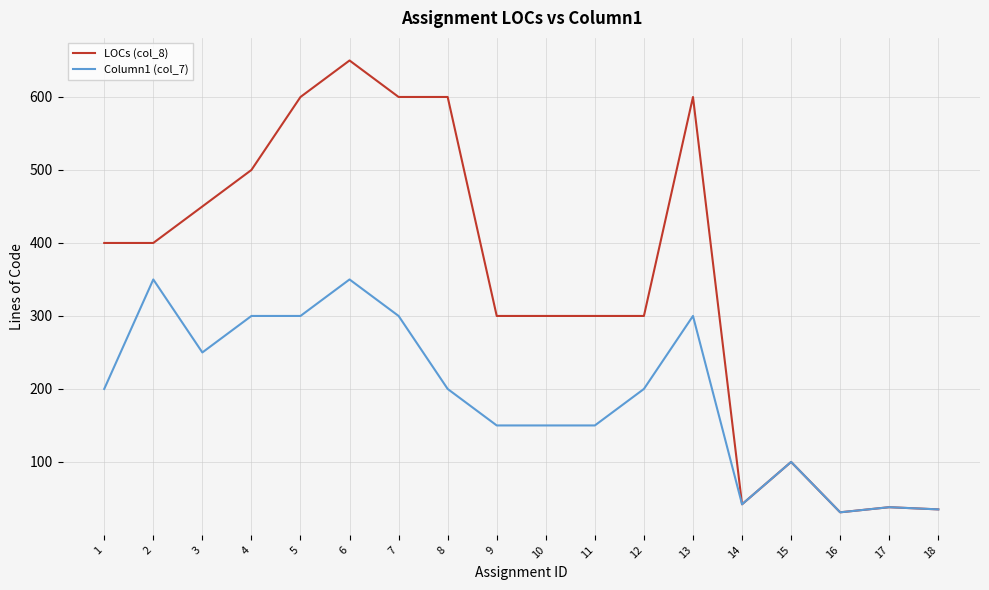

Reading left to right, what are all the values shown in this chart?

LOCs (col_8): 400	400	450	500	600	650	600	600	300	300	300	300	600	42	100	31	38	35
Column1 (col_7): 200	350	250	300	300	350	300	200	150	150	150	200	300	42	100	31	38	35